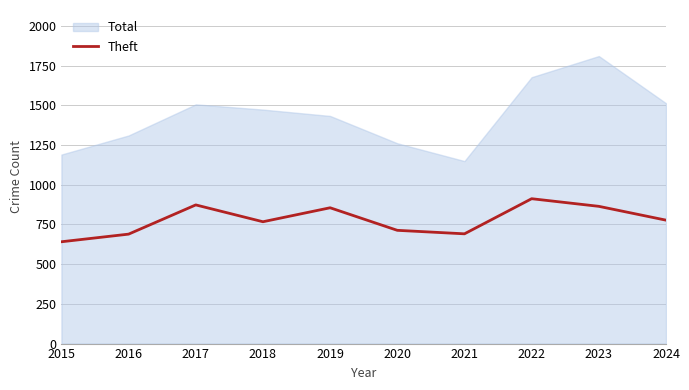

Does the chart have visible grid lines?

Yes